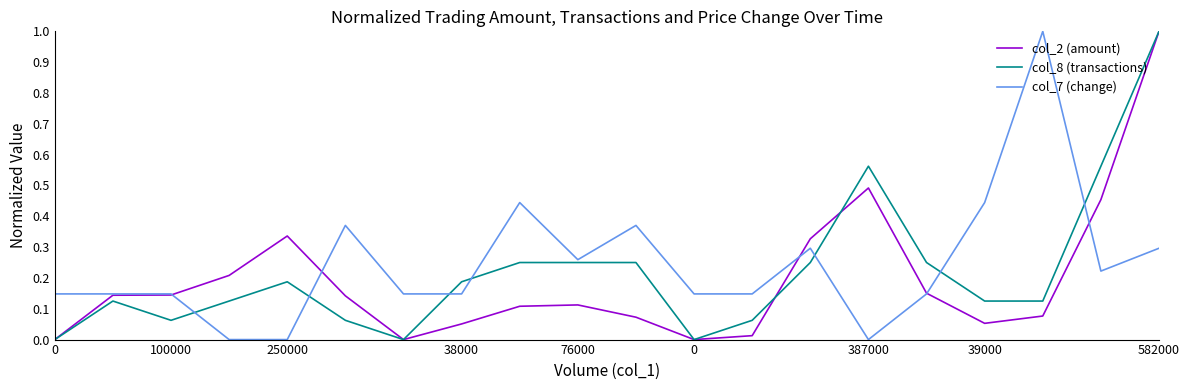

At how many categories does at least one series exceed 0?

20